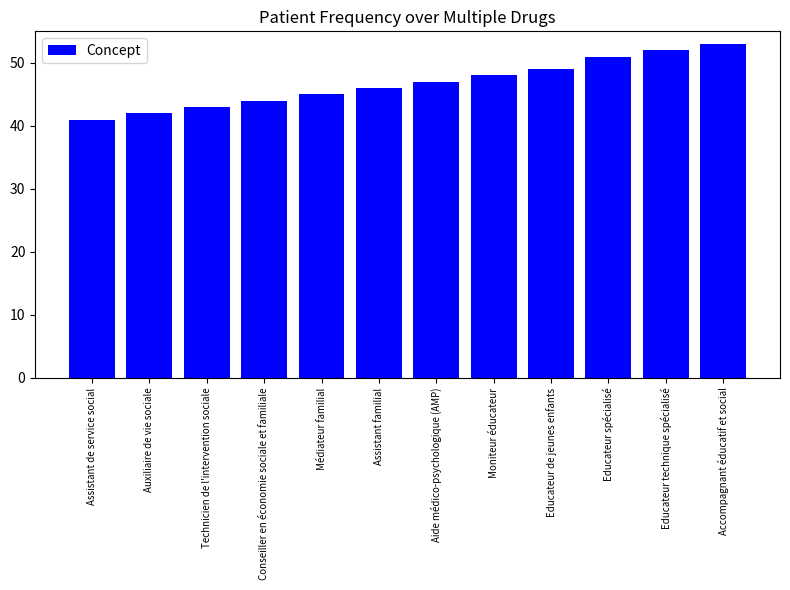

Reading left to right, what are all the values shown in this chart?

41	42	43	44	45	46	47	48	49	51	52	53